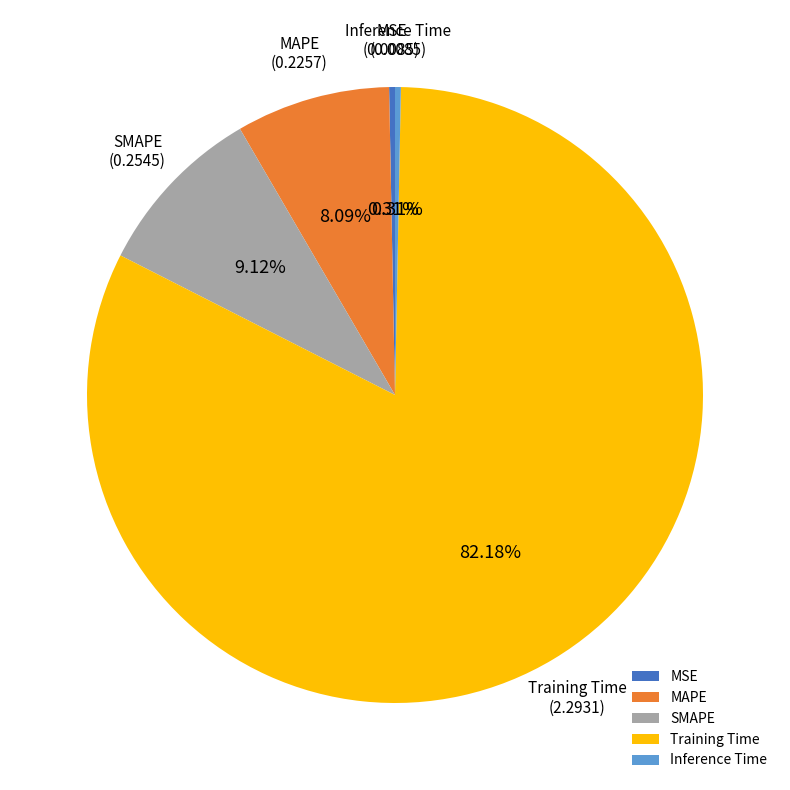

To the nearest percent, what percentage of the pie is MAPE?

8%